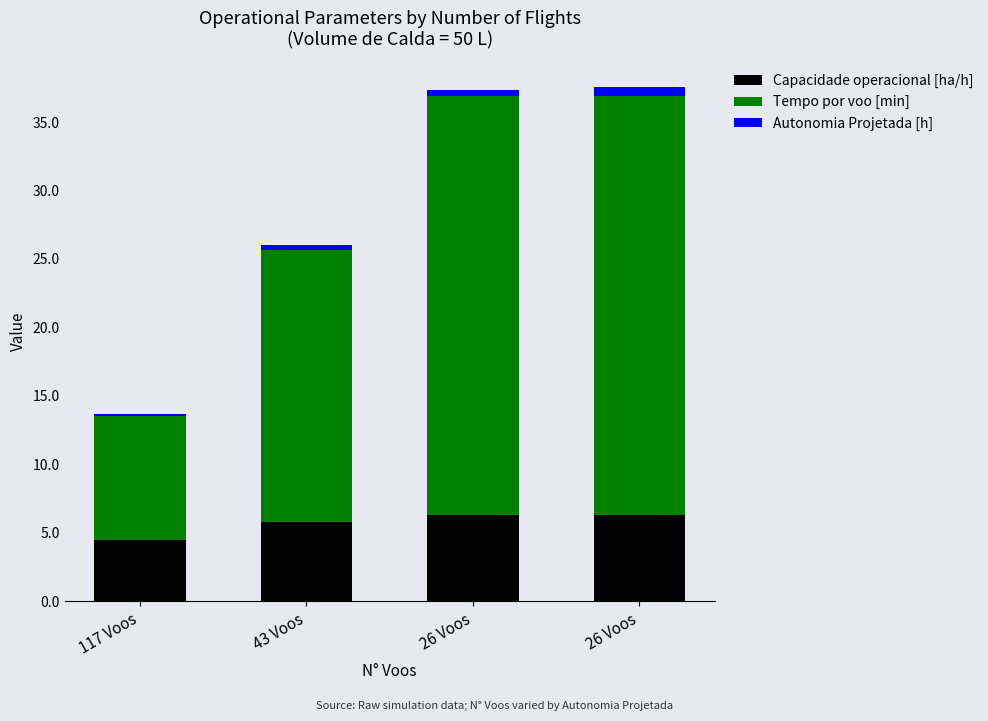

Count the number of data series in this chart.

3